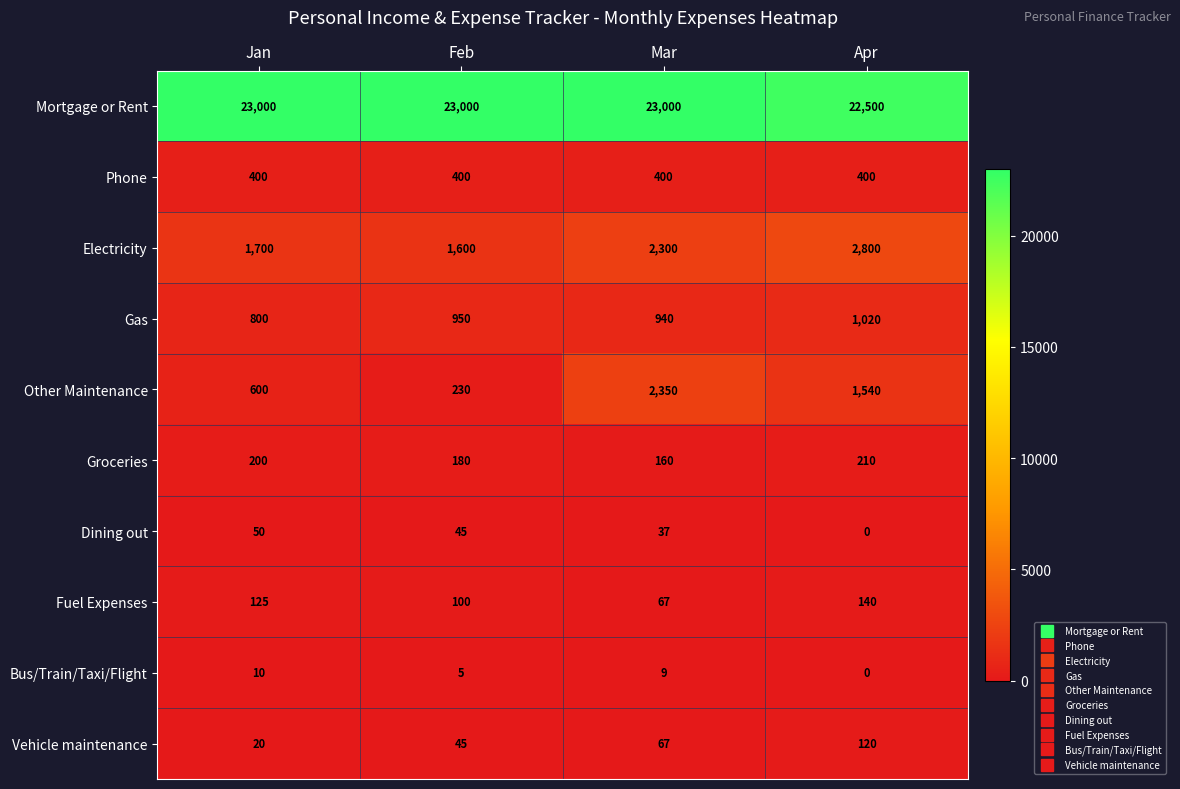

Which series has the largest total across all categories?

Mortgage or Rent